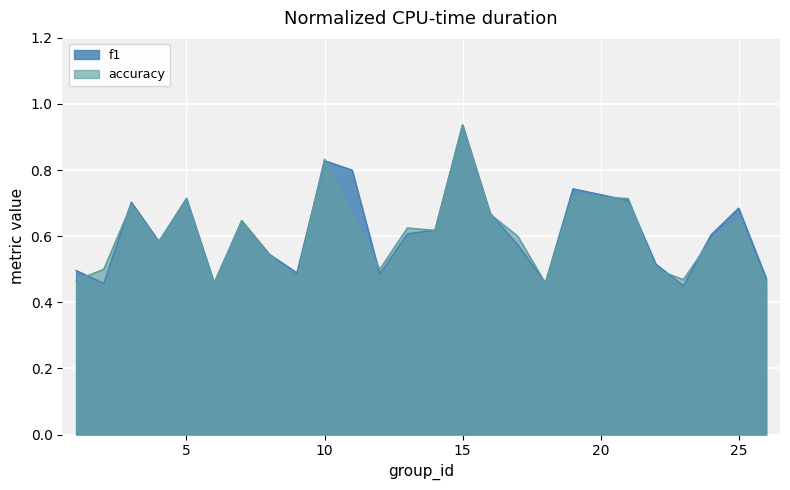

Count the number of data series in this chart.

2